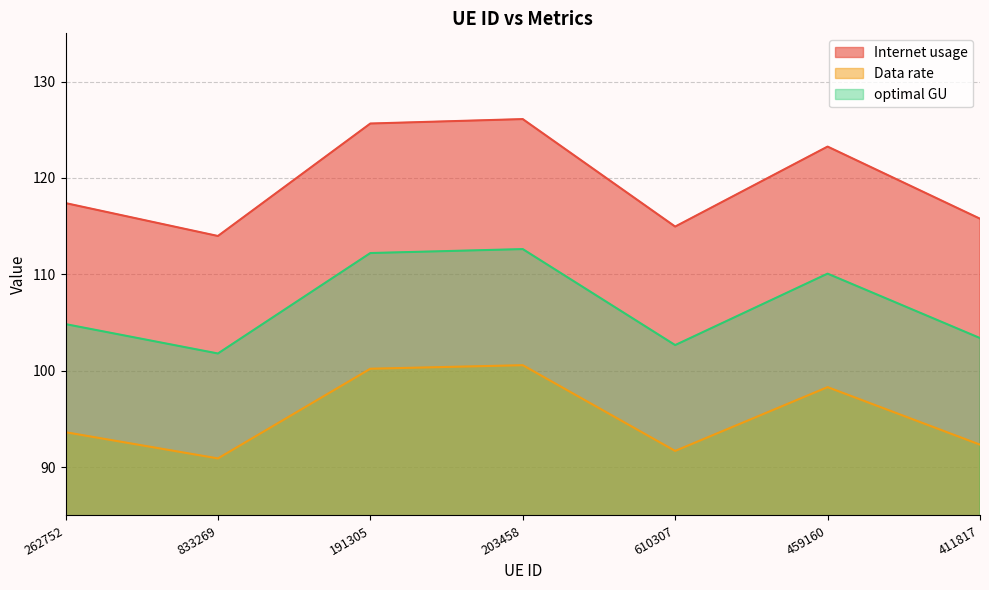

Where is the first local maximum for optimal GU?

203458